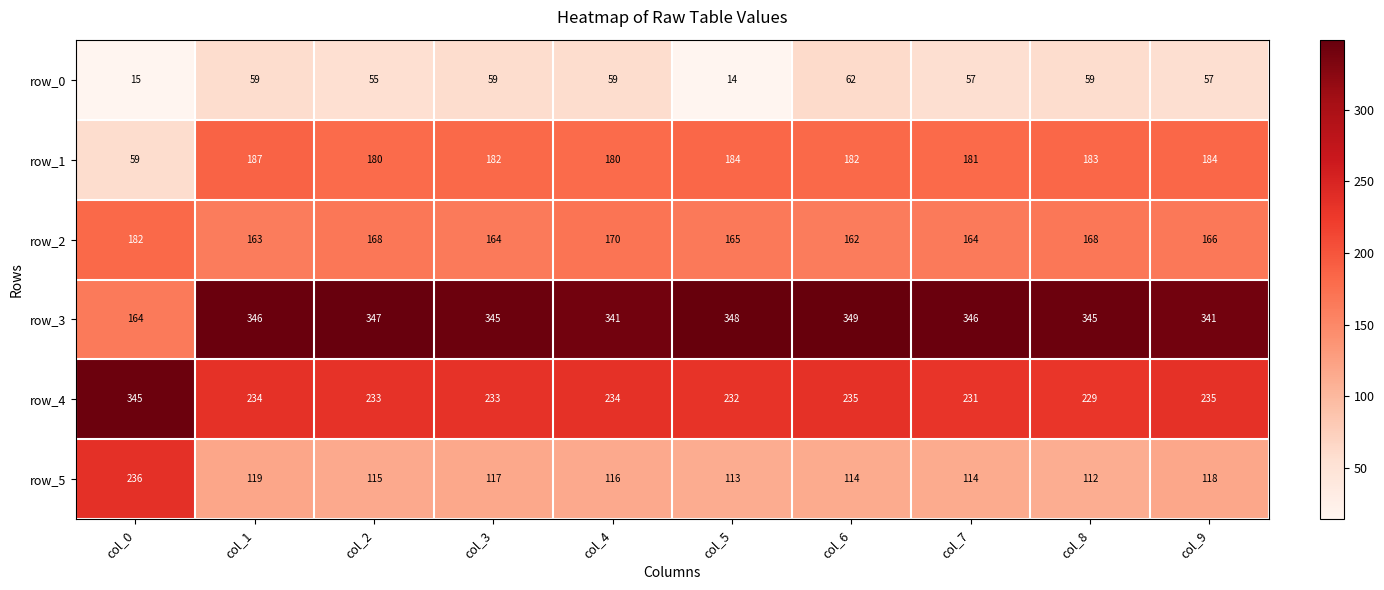

At col_4, list the series in order from smallest to largest.

row_0, row_5, row_2, row_1, row_4, row_3